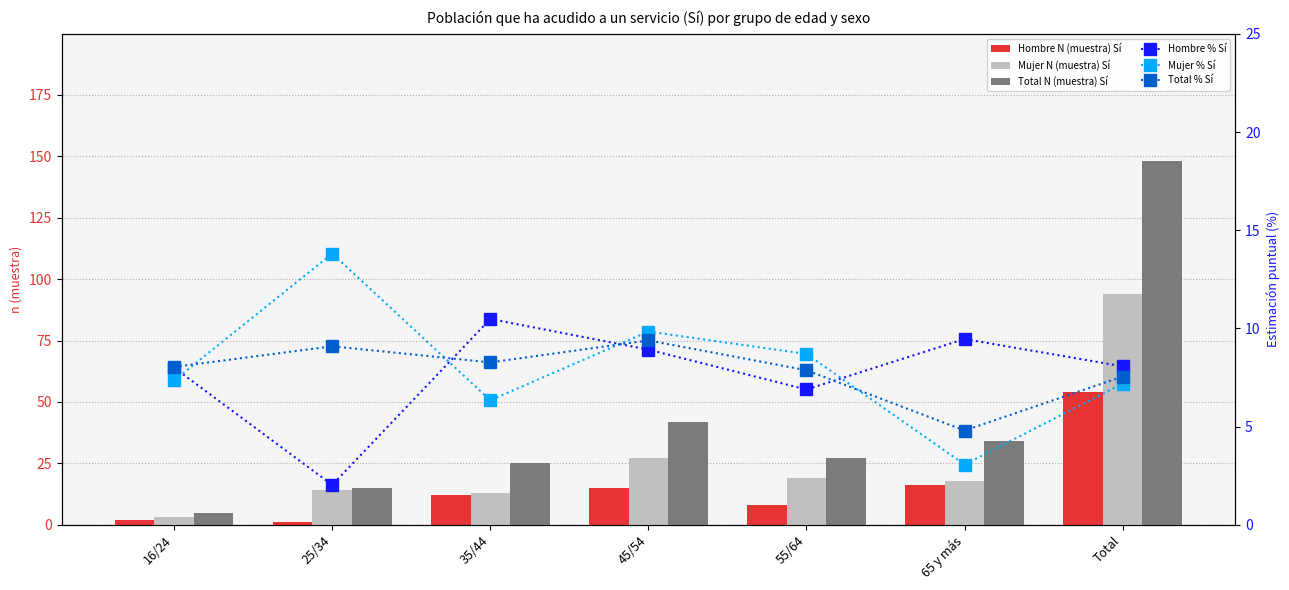

How many series are shown in this chart?

6